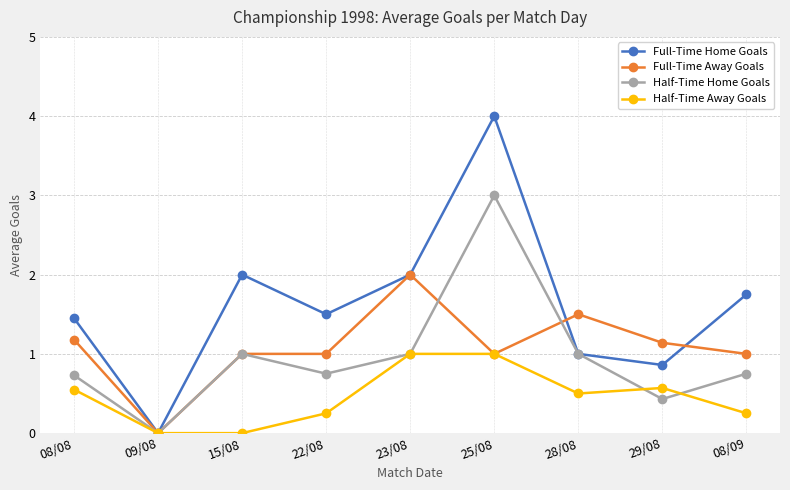

Is this an area chart (filled region under the line)?

No